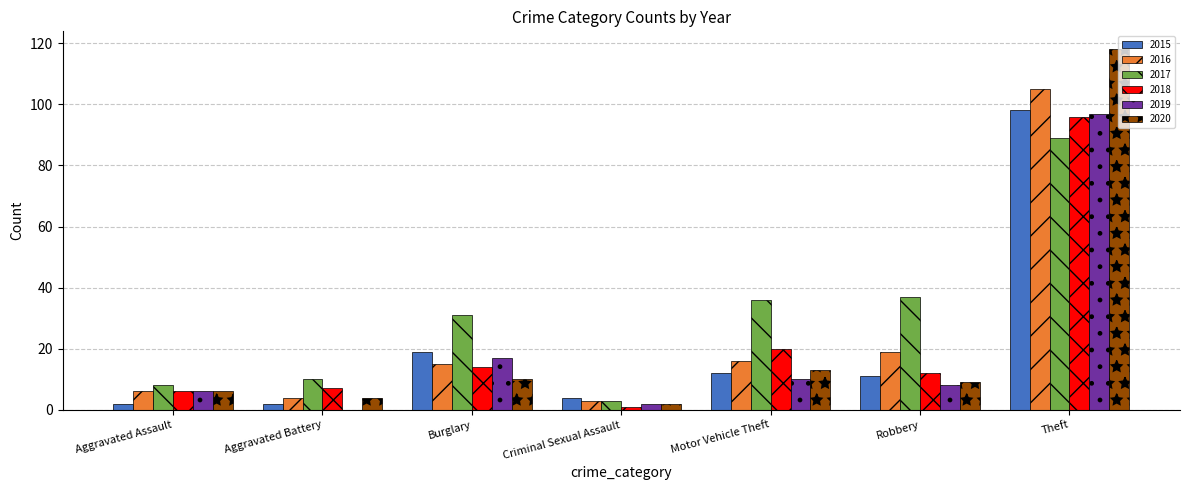

What is the sum of all 2015 values?

148